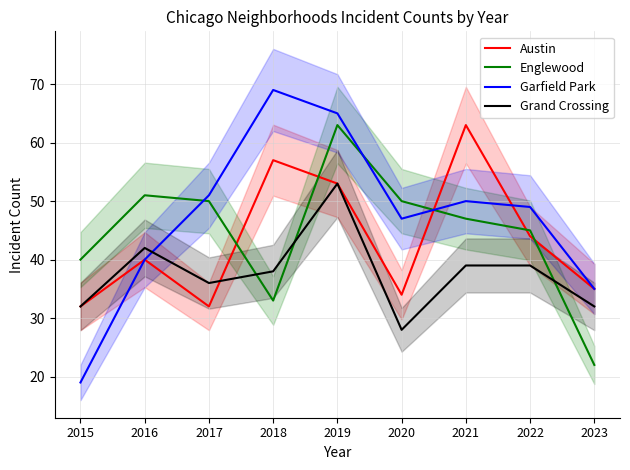

Is it true that Grand Crossing equals 32 at 2015?

True